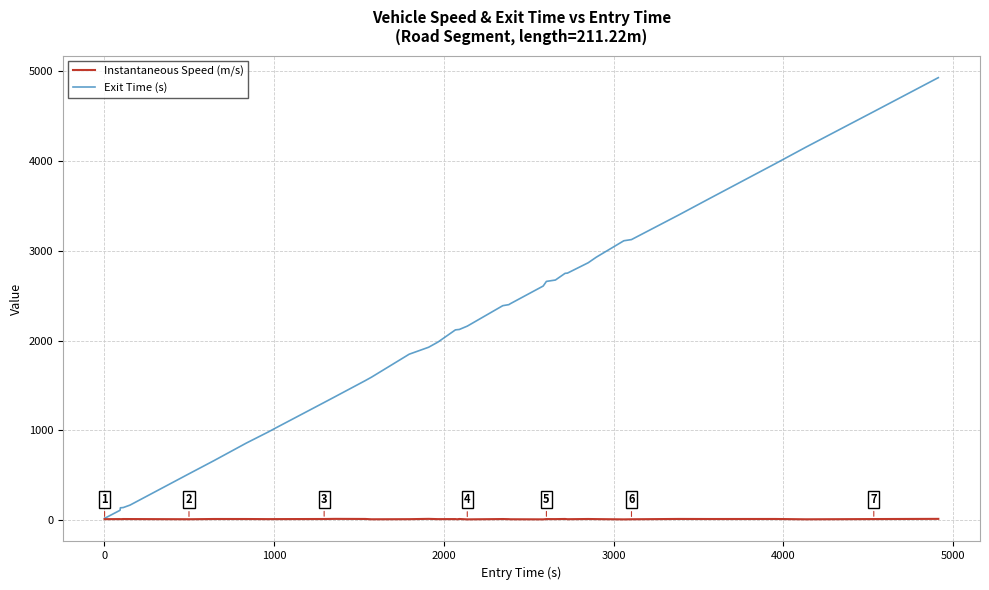

List the series in order of their peak value, lowest first.

Instantaneous Speed (m/s), Exit Time (s)